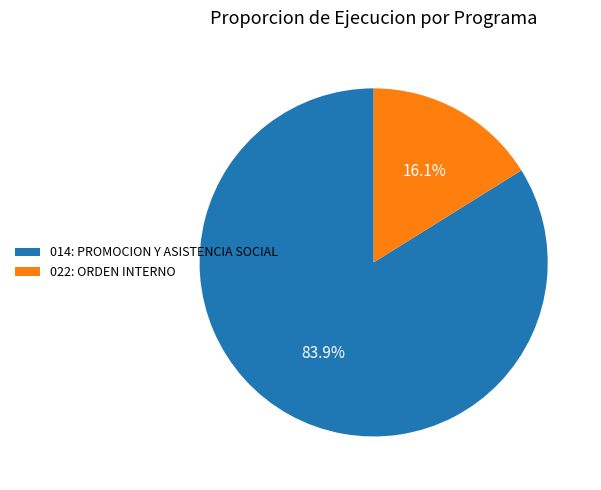

What is the majority slice?

014: PROMOCION Y ASISTENCIA SOCIAL